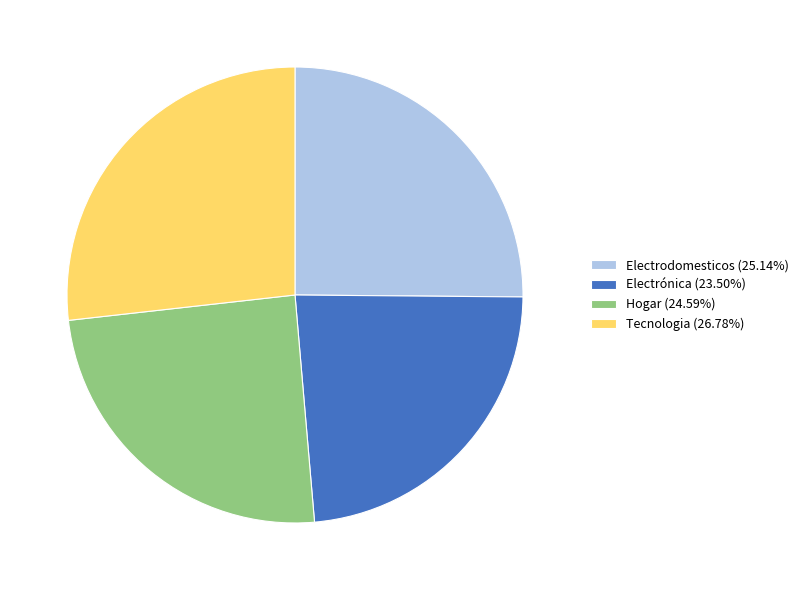

Which category has the smallest portion of the pie?

Electrónica